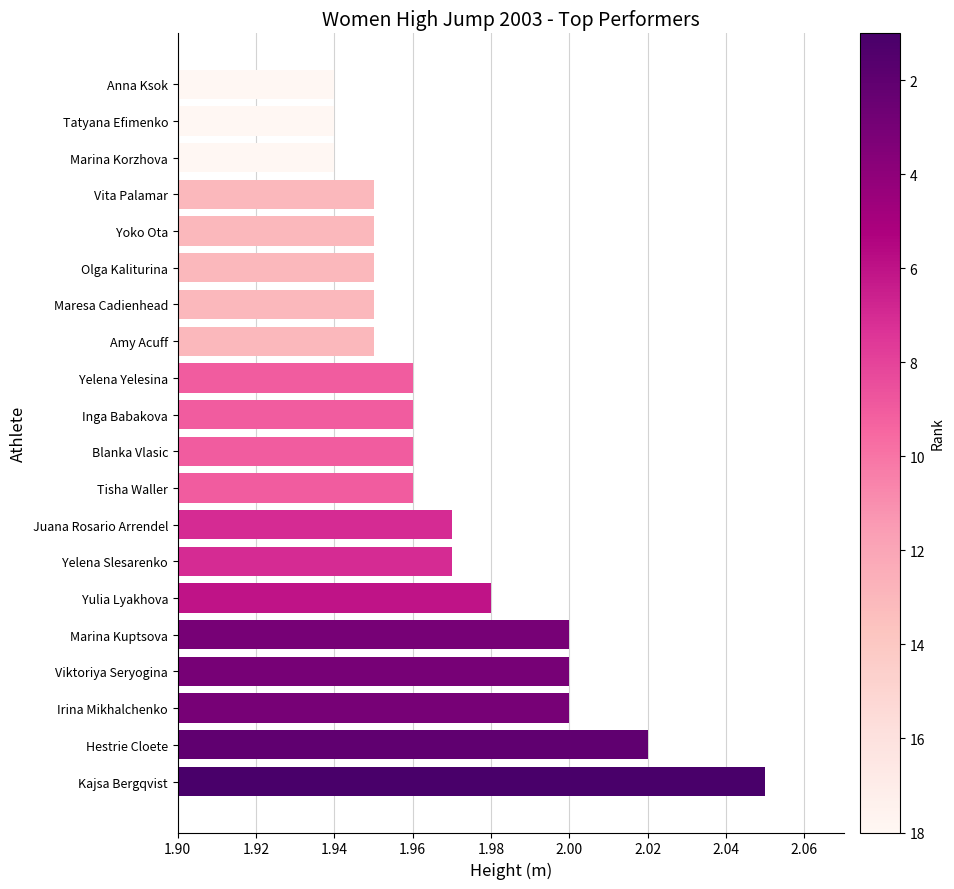

Which has a higher value, Marina Kuptsova or Anna Ksok?

Marina Kuptsova